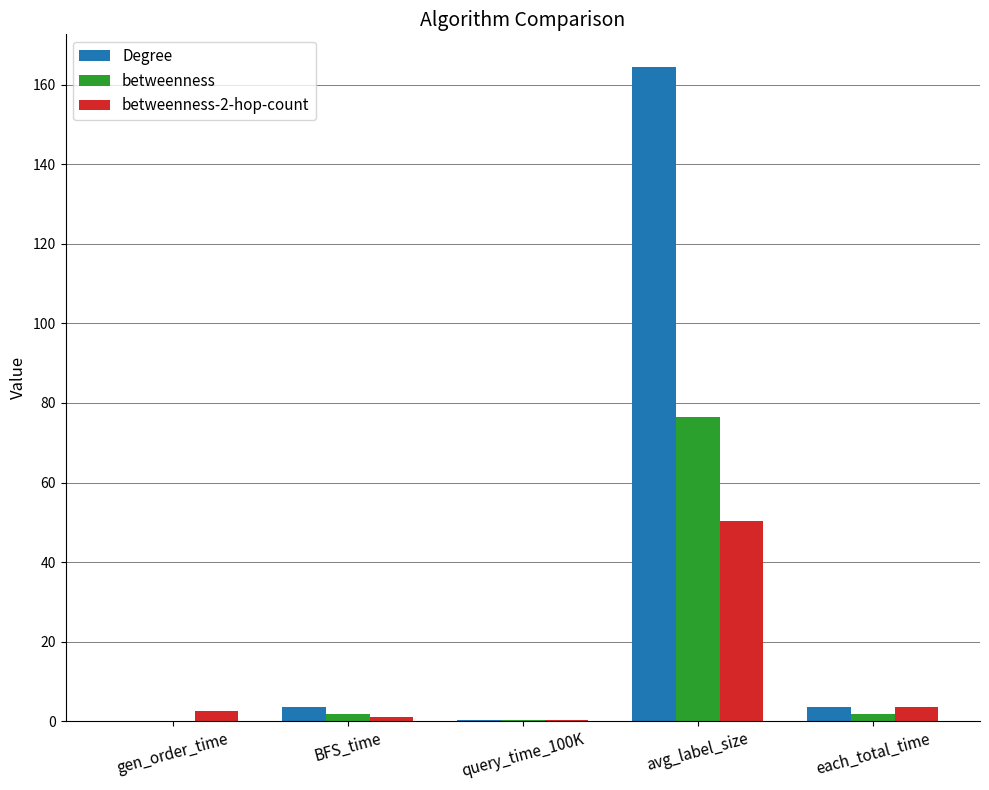

The betweenness series shows 1.8 at BFS_time. True or false?

True